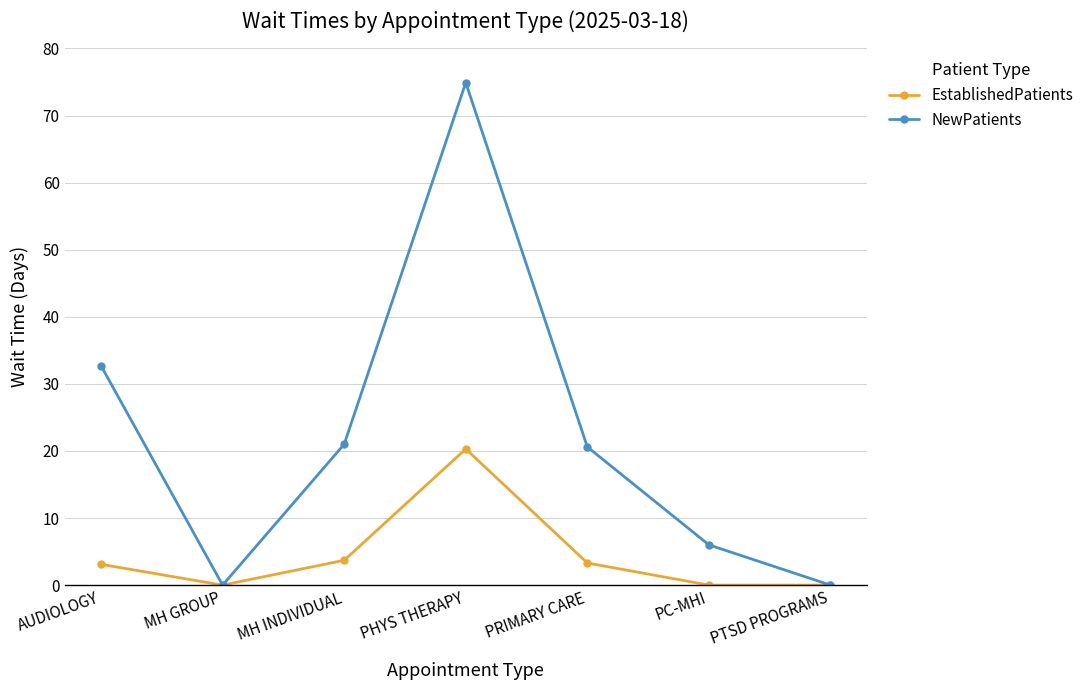

The value of EstablishedPatients at PTSD PROGRAMS is 0.0. True or false?

True